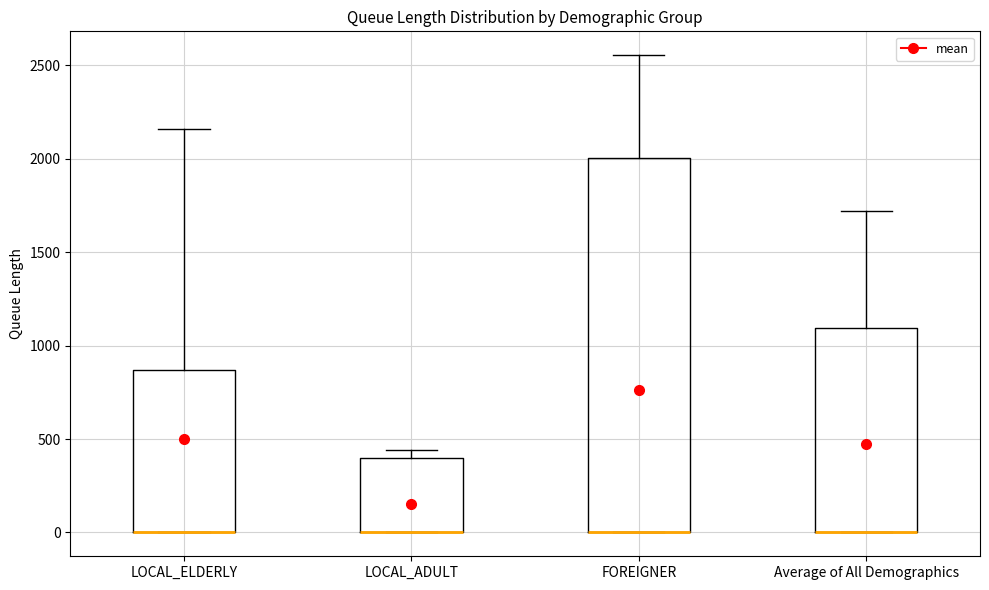

Reading left to right, transcribe this box plot: for each box, give where its median line is, the range the box spans, and where its two whiskers end, as read against the y-axis. The values are not printed on the chart, so give them approximately, as read against the axis.

LOCAL_ELDERLY: median 0 (drawn on the box's lower edge), box 0 to 850, whiskers 0 to 2150
LOCAL_ADULT: median 0 (drawn on the box's lower edge), box 0 to 400, whiskers 0 to 450
FOREIGNER: median 0 (drawn on the box's lower edge), box 0 to 2000, whiskers 0 to 2550
Average of All Demographics: median 0 (drawn on the box's lower edge), box 0 to 1100, whiskers 0 to 1700